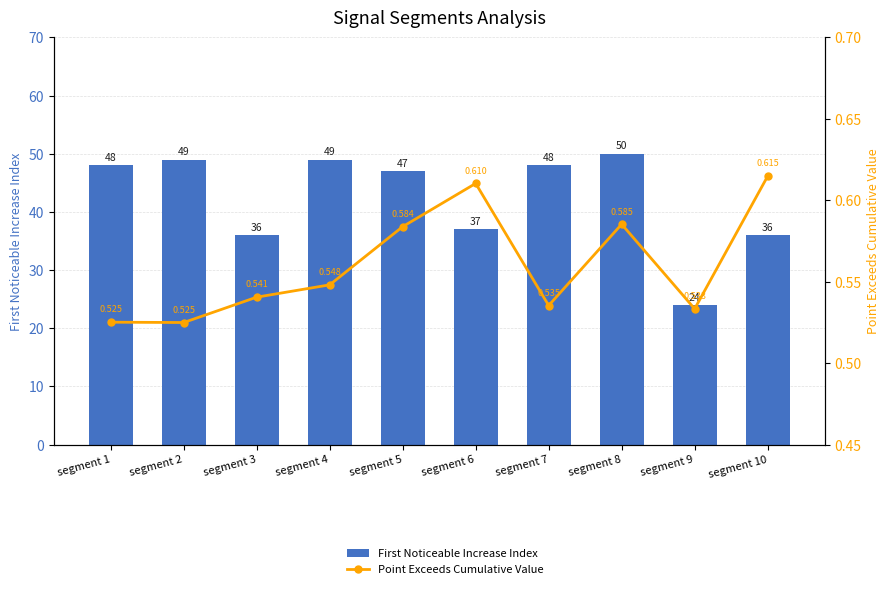

What are all the series names shown in the legend?

First Noticeable Increase Index, Point Exceeds Cumulative Value